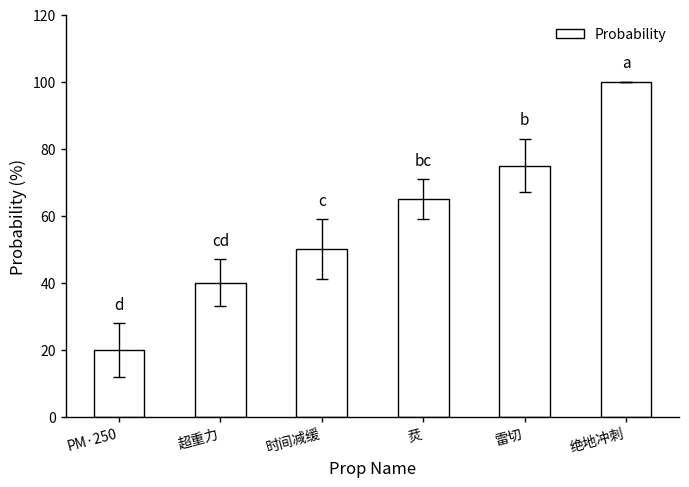

What is the average value?

58